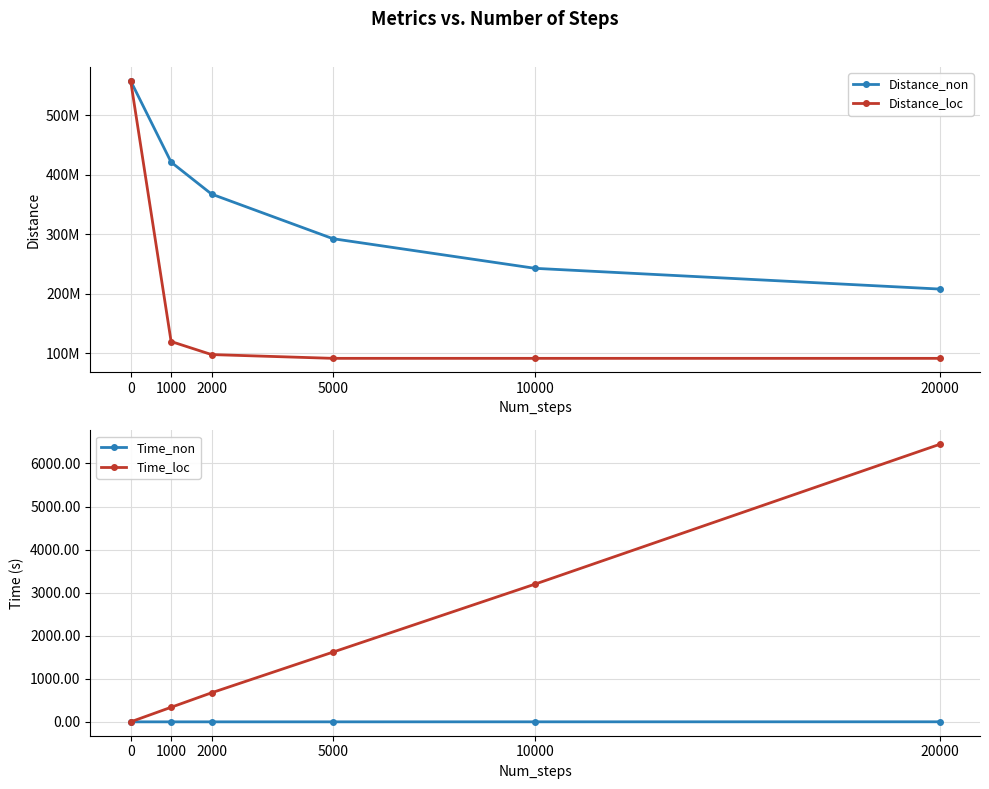

At 10000, list the series in order from smallest to largest.

Time_non, Time_loc, Distance_loc, Distance_non